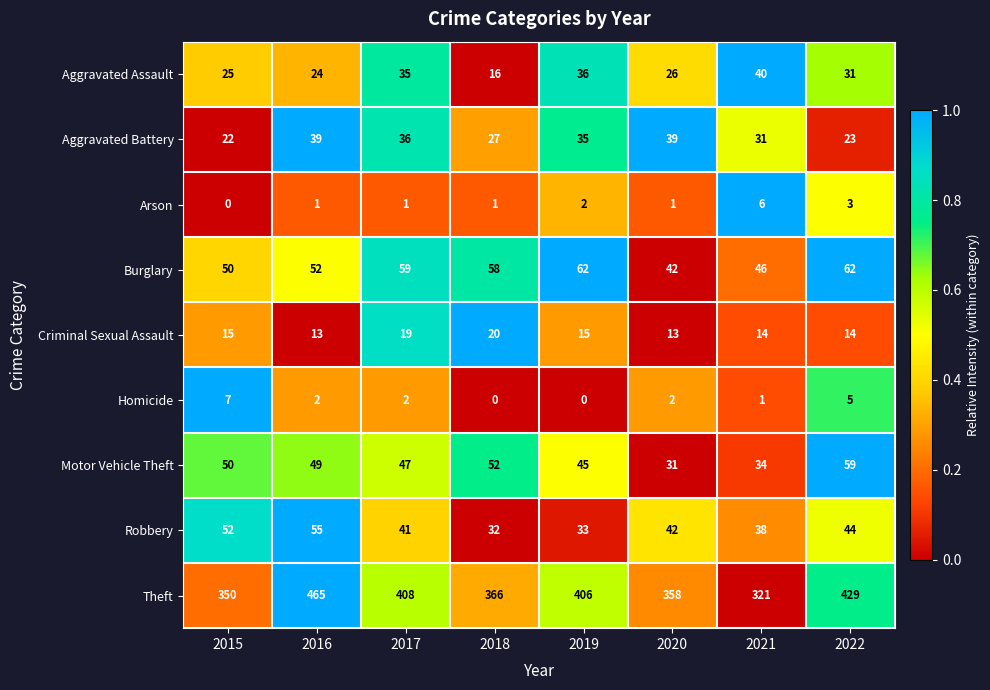

How many data points in Robbery are less than 42?

4